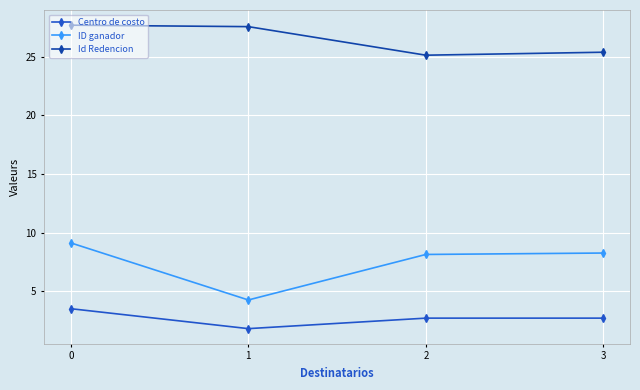

True or false: Id Redencion and Centro de costo cross at least once.

False